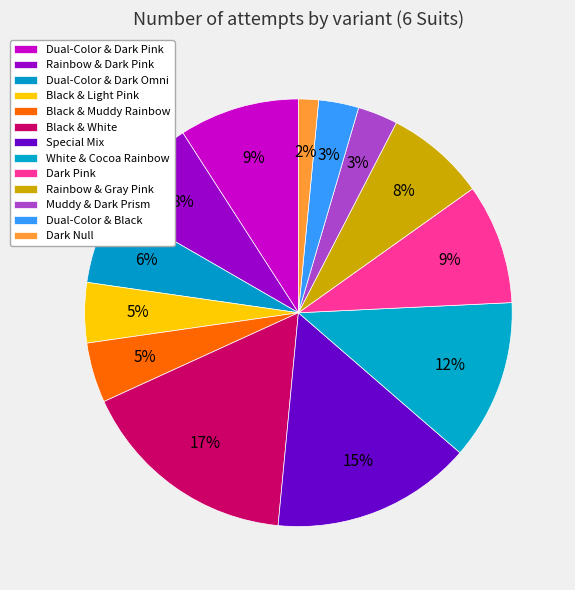

How many segments does this pie chart have?

13